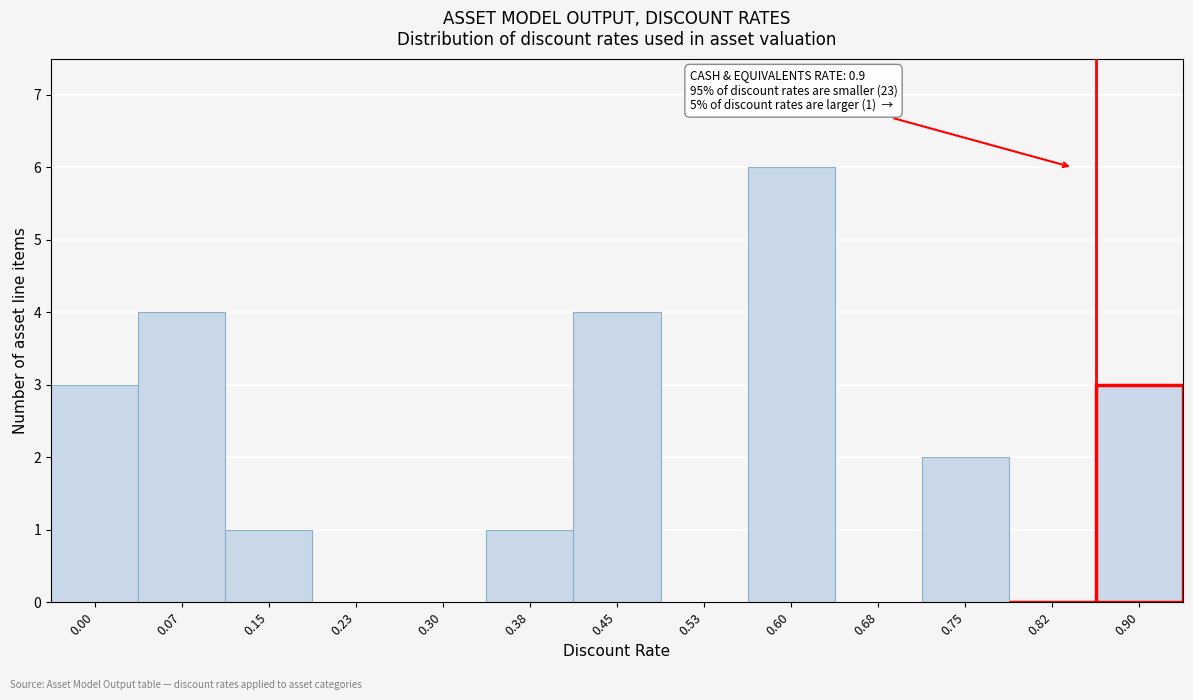

Reading right to left, transcribe all the data shown in this chart.

0.90=3	0.82=0	0.75=2	0.68=0	0.60=6	0.53=0	0.45=4	0.38=1	0.30=0	0.23=0	0.15=1	0.07=4	0.00=3